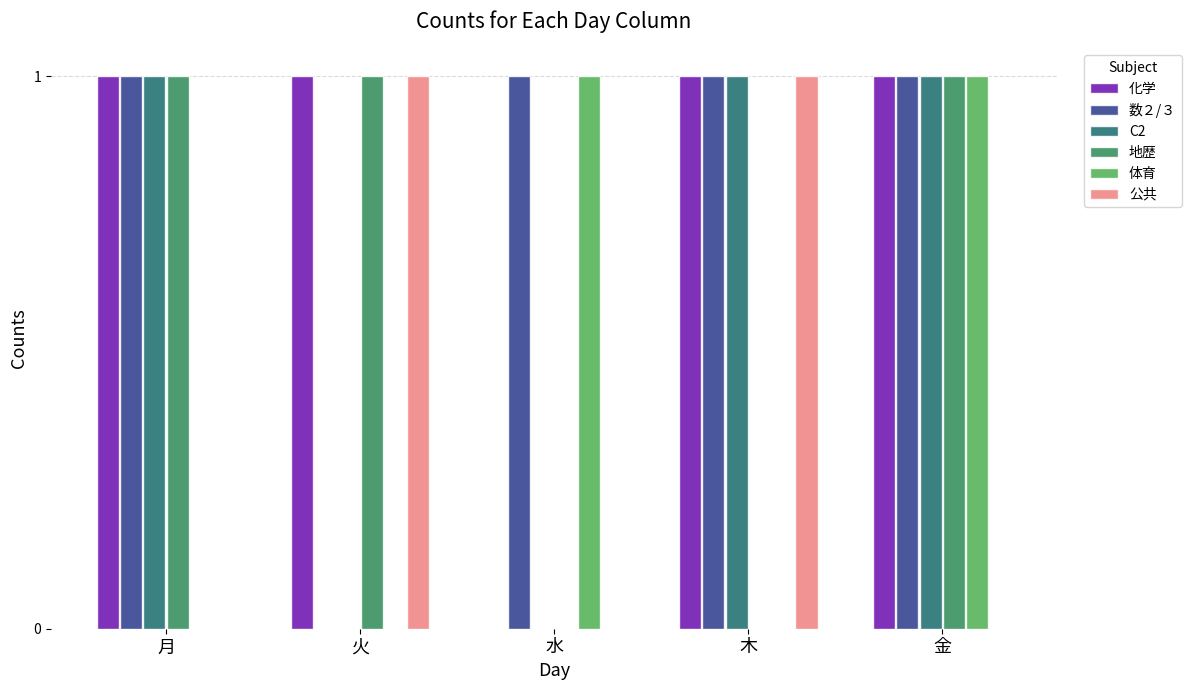

What is the total value across all series at 火?

3